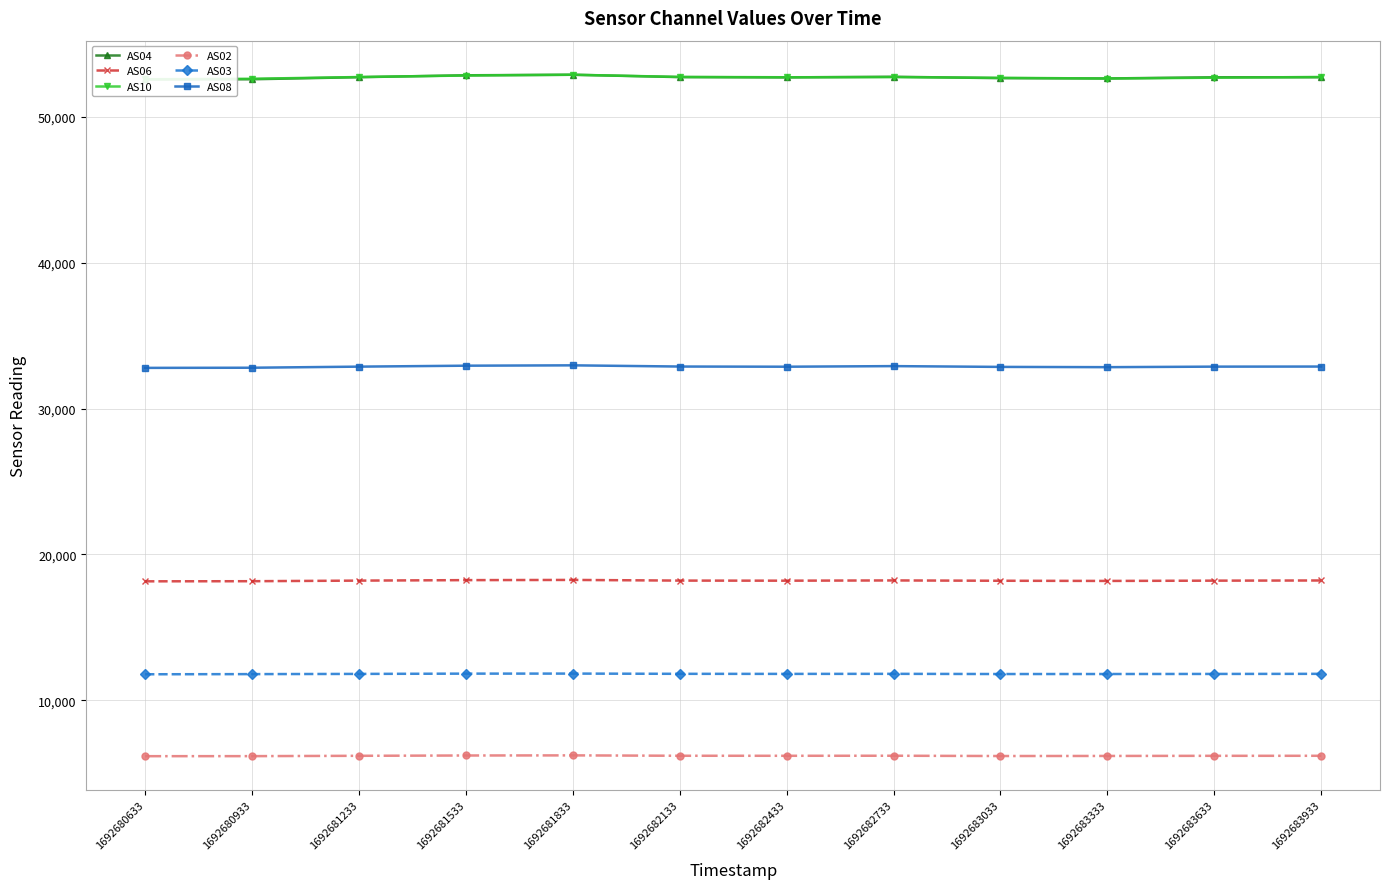

How many data points in AS10 are above 52731?

5